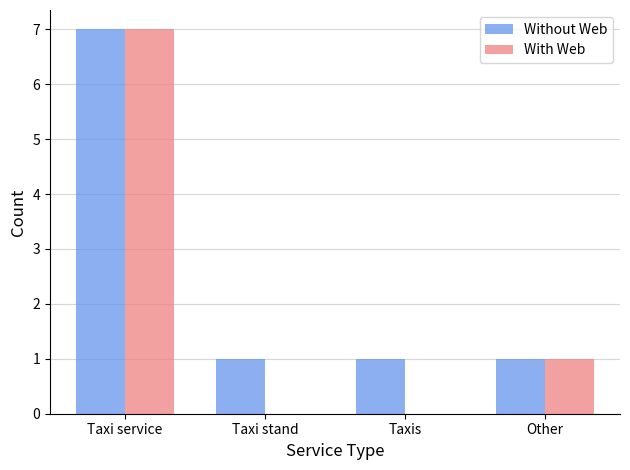

What is the total value across all series at Taxis?

1